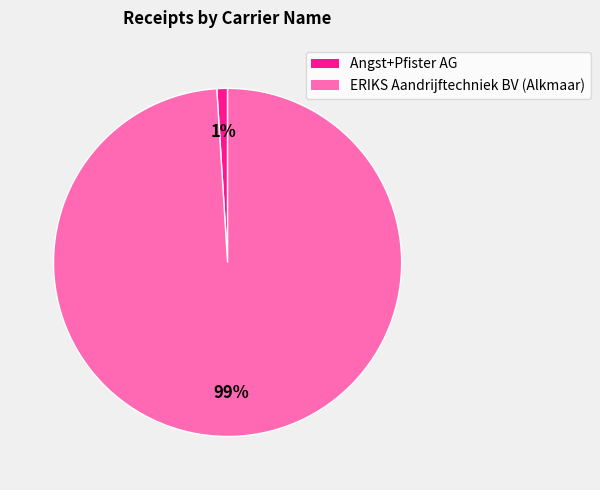

Does any single category account for the majority?

Yes